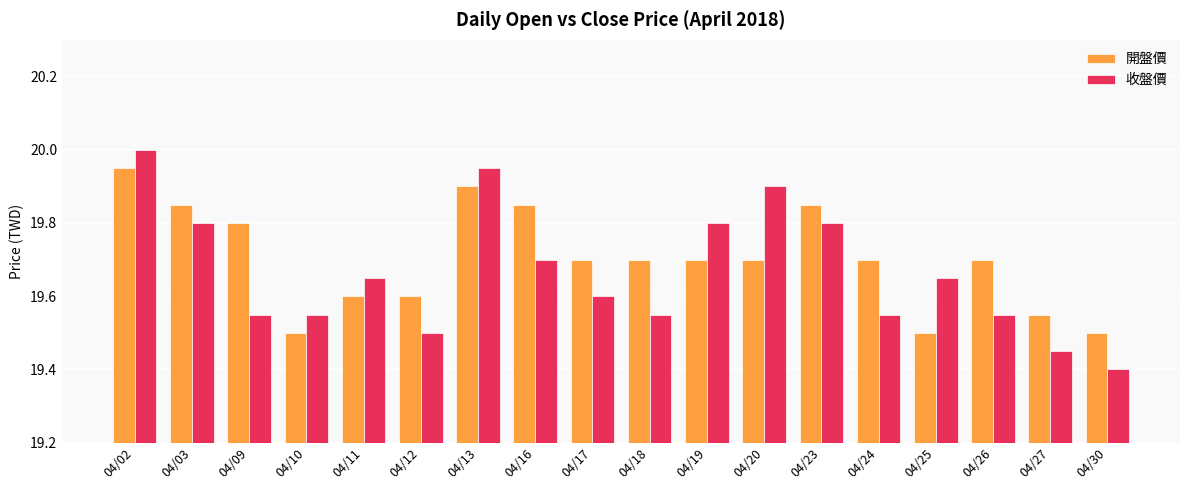

Which series has the largest range (max minus min)?

收盤價